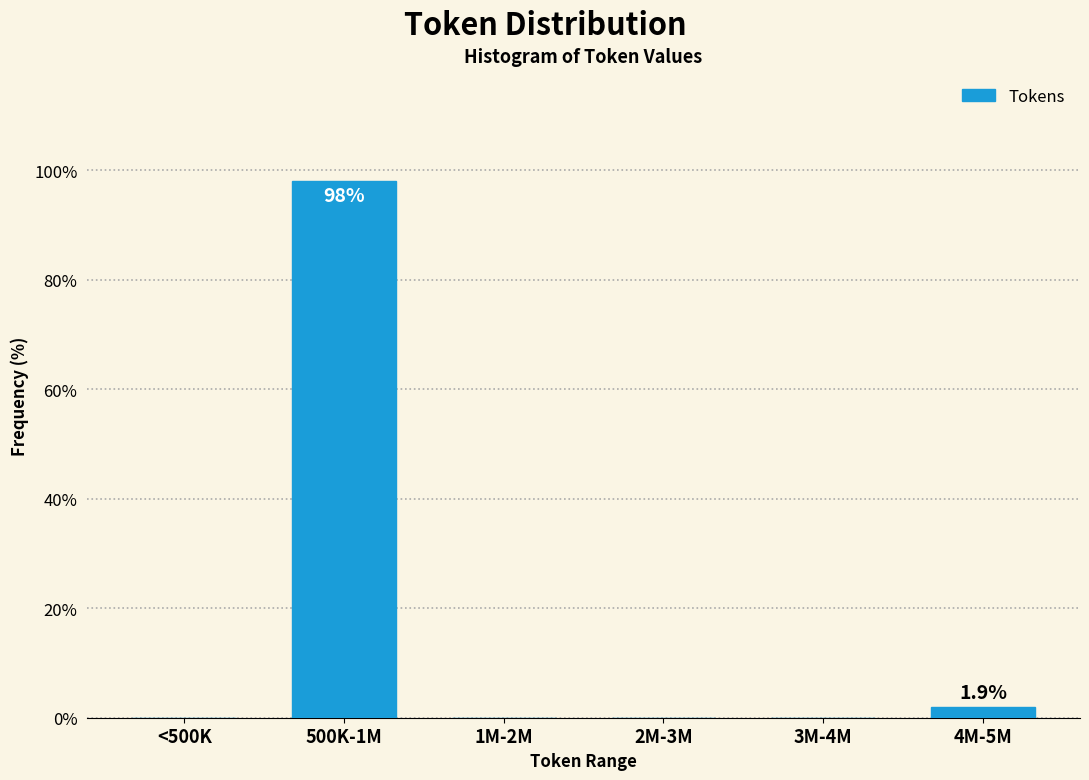

Reading left to right, transcribe all the data shown in this chart.

<500K=0.0	500K-1M=98.1	1M-2M=0.0	2M-3M=0.0	3M-4M=0.0	4M-5M=1.9